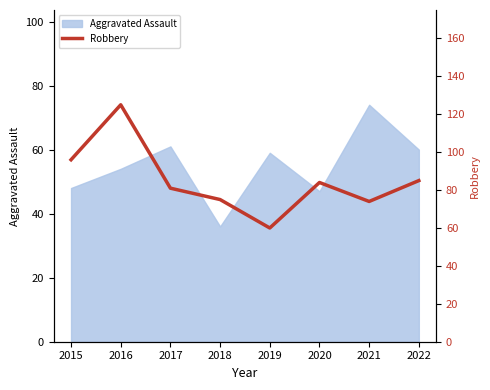

At which label does Aggravated Assault reach its minimum?

2018